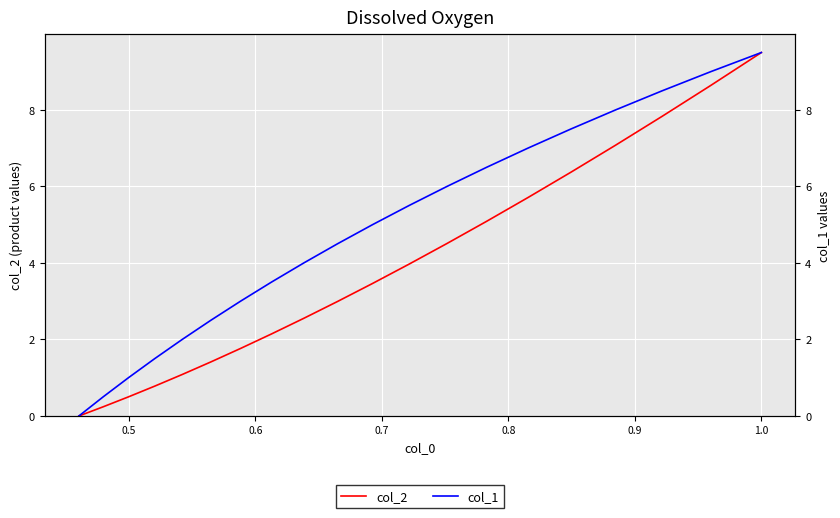

How many distinct data groups are displayed?

2